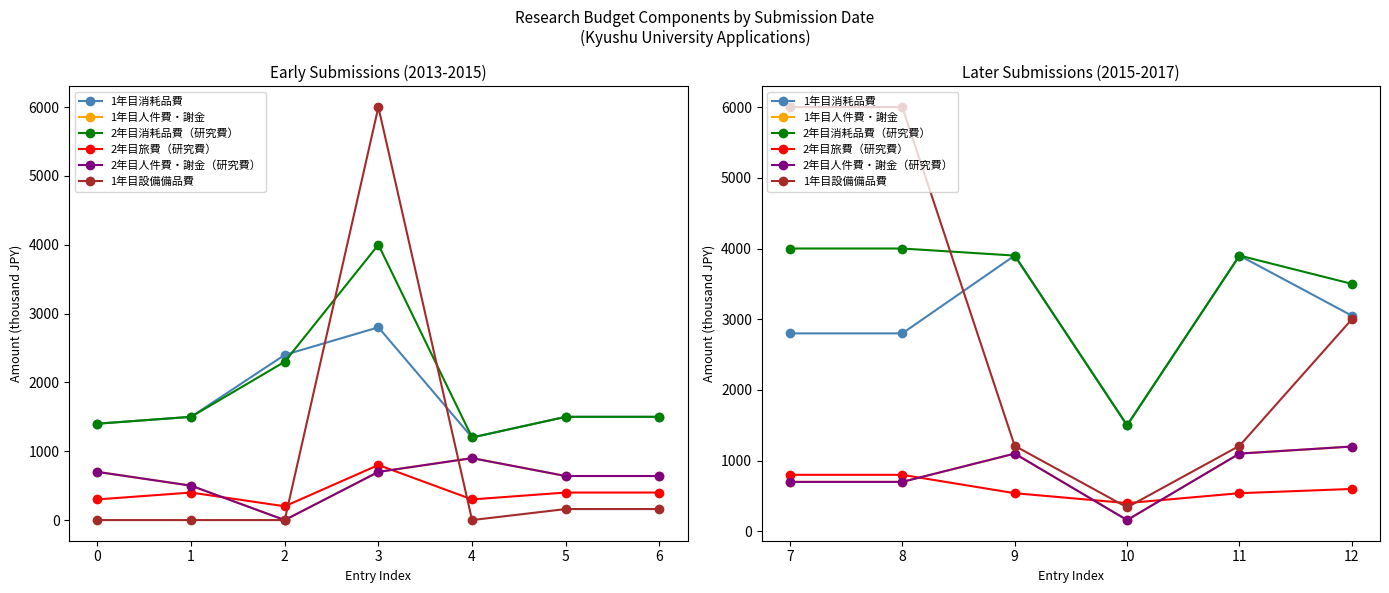

Count the number of data series in this chart.

6